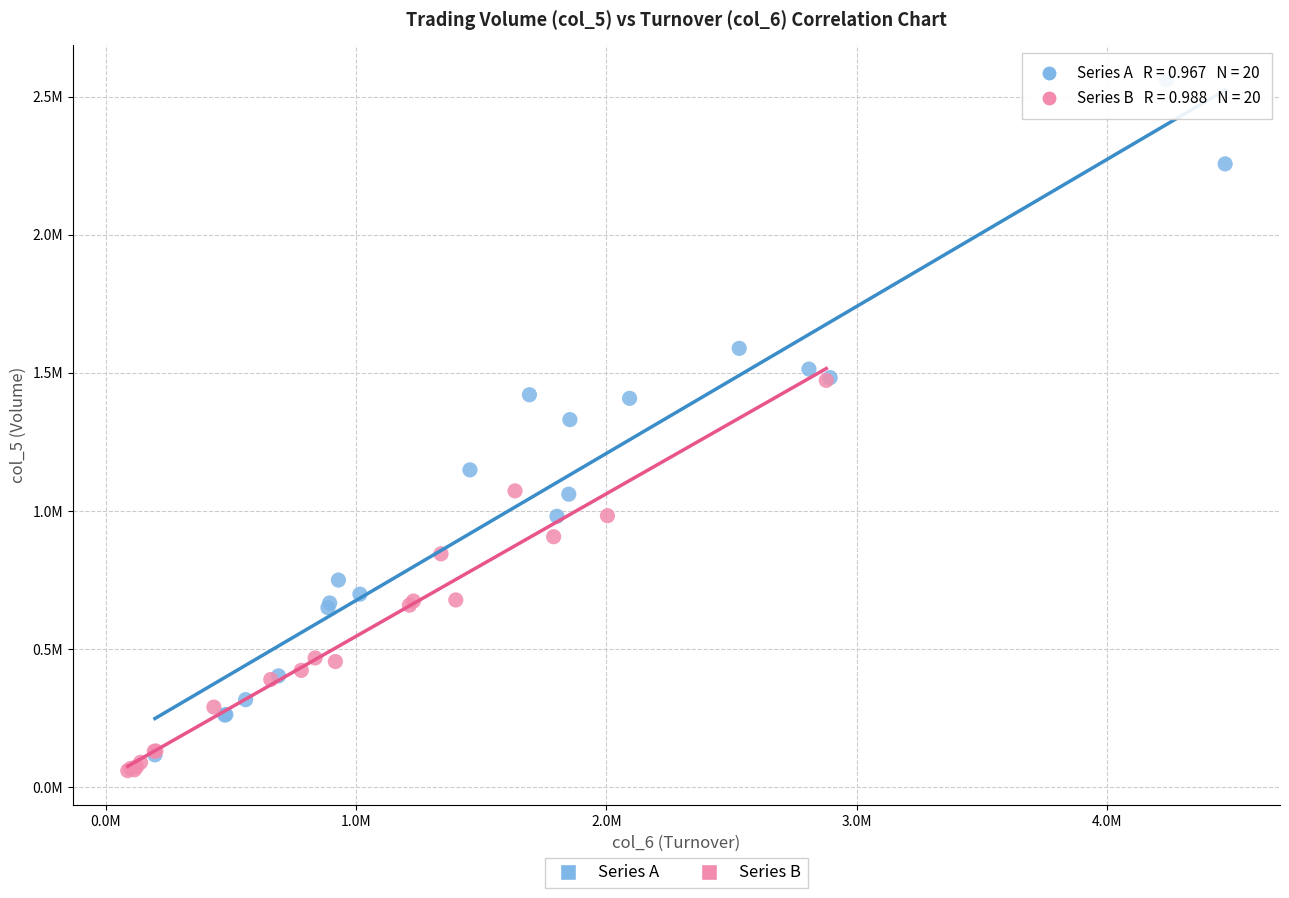

Which series contains the highest Y value?

Series A